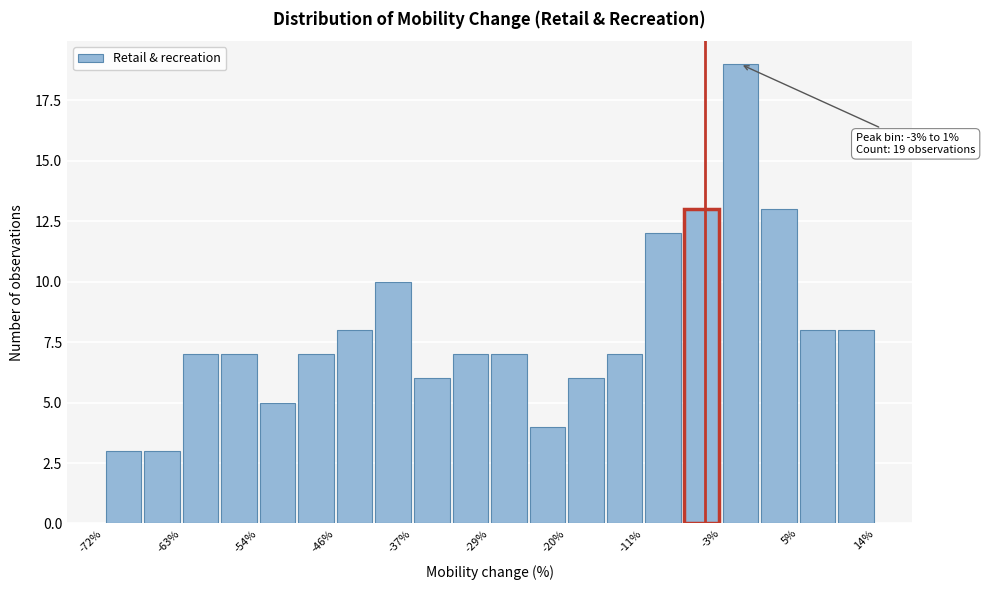

Which range on the x-axis has the tallest bar?

-3.2 to 1.1